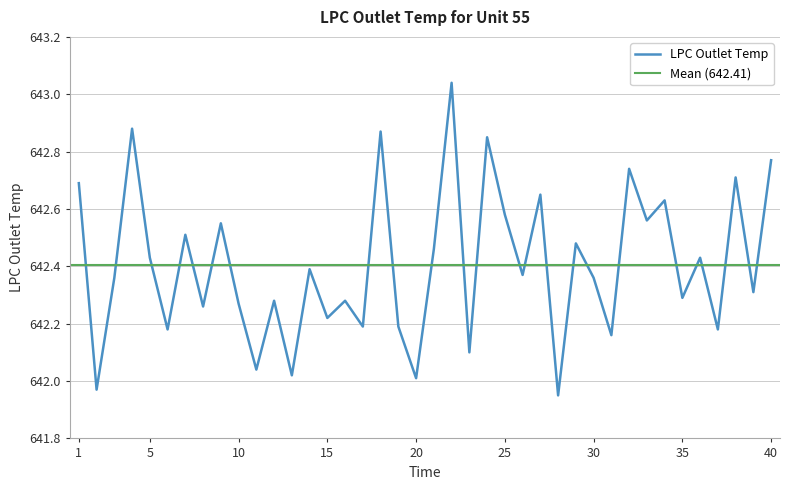

Reading left to right, what are all the values shown in this chart?

1=642.7	2=642.0	3=642.4	4=642.9	5=642.4	6=642.2	7=642.5	8=642.3	9=642.5	10=642.3	11=642.0	12=642.3	13=642.0	14=642.4	15=642.2	16=642.3	17=642.2	18=642.9	19=642.2	20=642.0	21=642.5	22=643.0	23=642.1	24=642.9	25=642.6	26=642.4	27=642.6	28=642.0	29=642.5	30=642.4	31=642.2	32=642.7	33=642.6	34=642.6	35=642.3	36=642.4	37=642.2	38=642.7	39=642.3	40=642.8